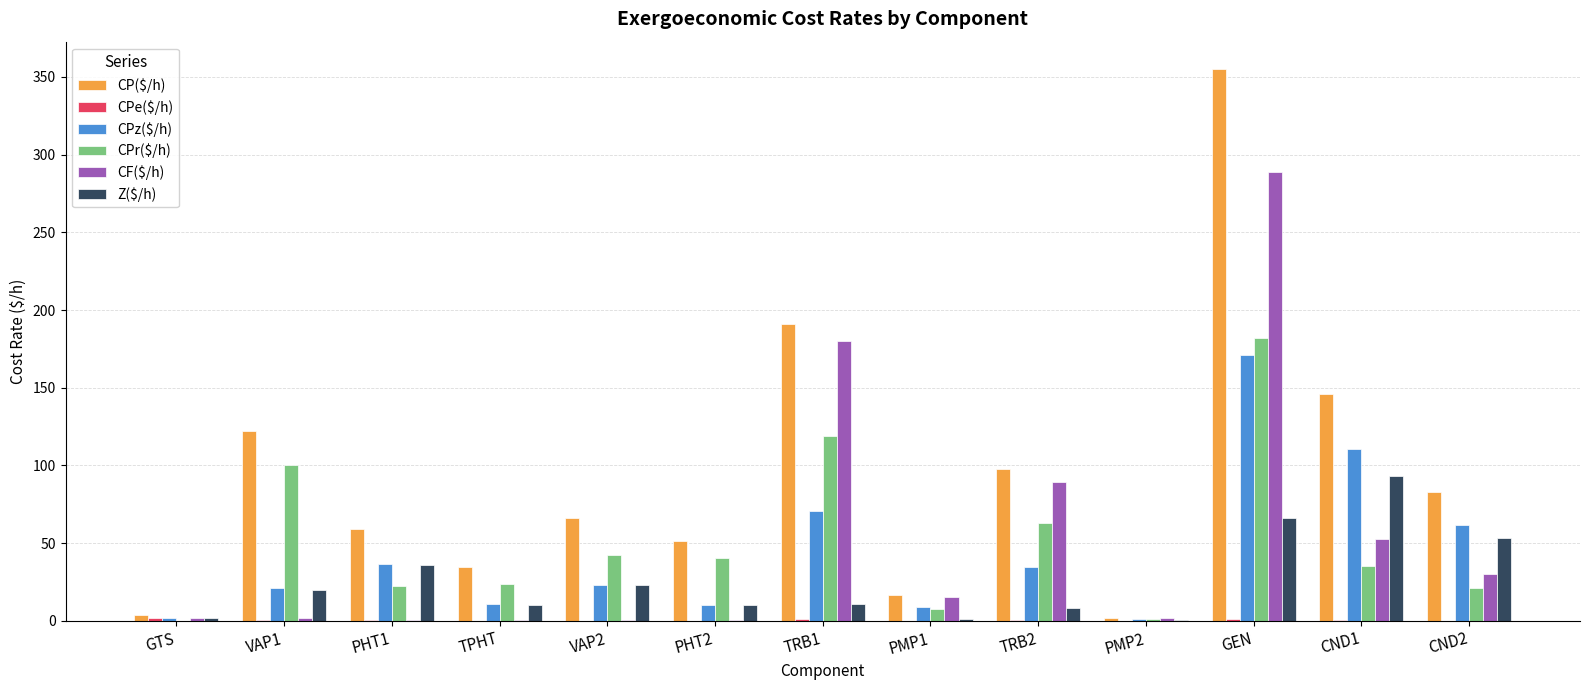

What is the approximate value of CP($/h) at PMP1?

17.0